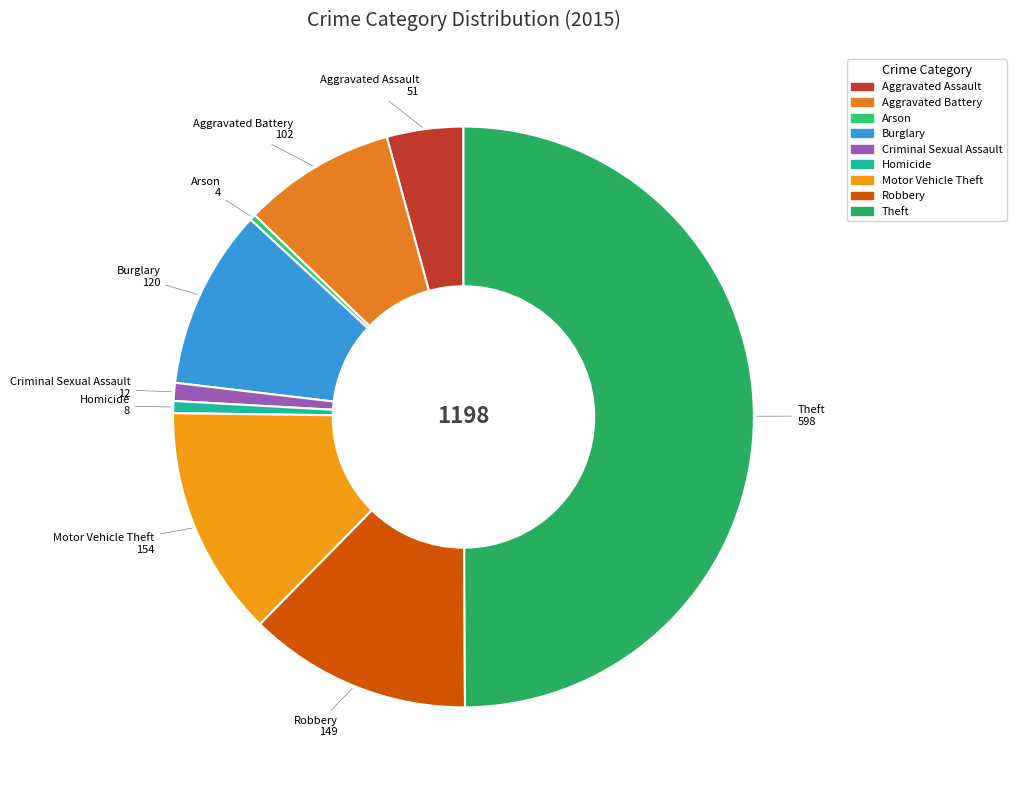

How many segments does this pie chart have?

9